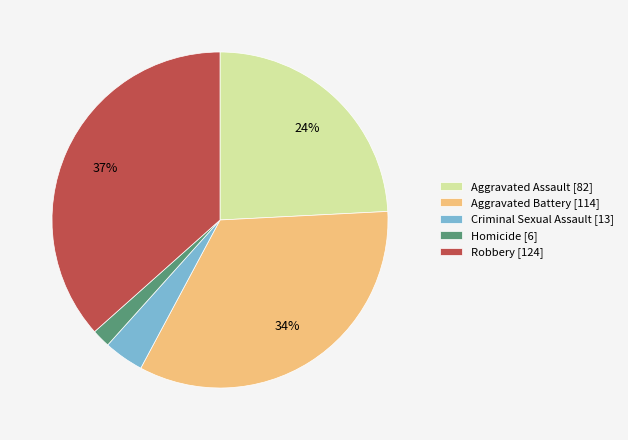

What is the largest slice in the pie chart?

Robbery